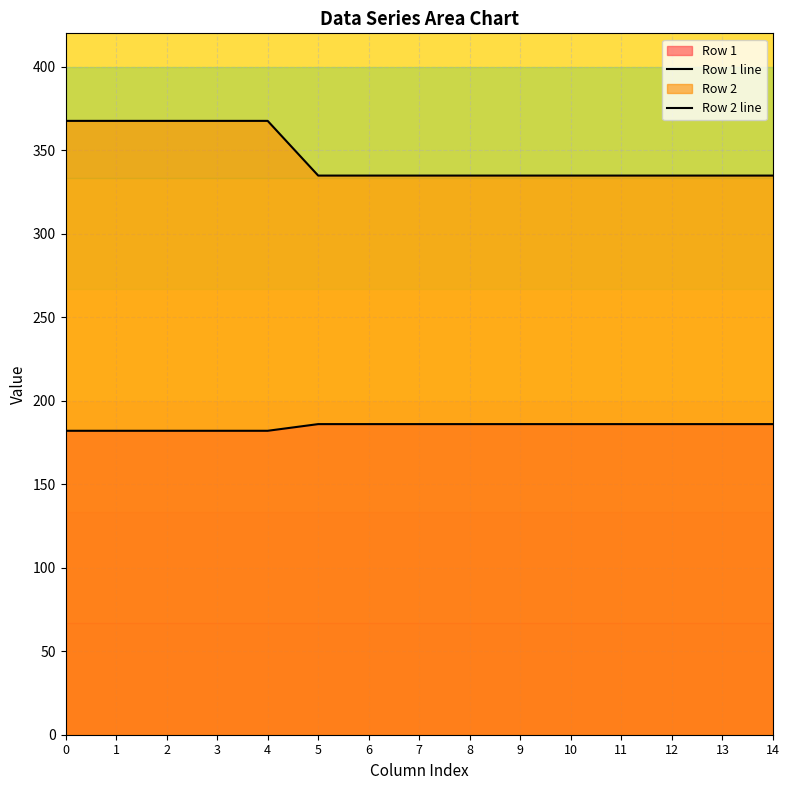

Between 0 and 12, which is larger?

12